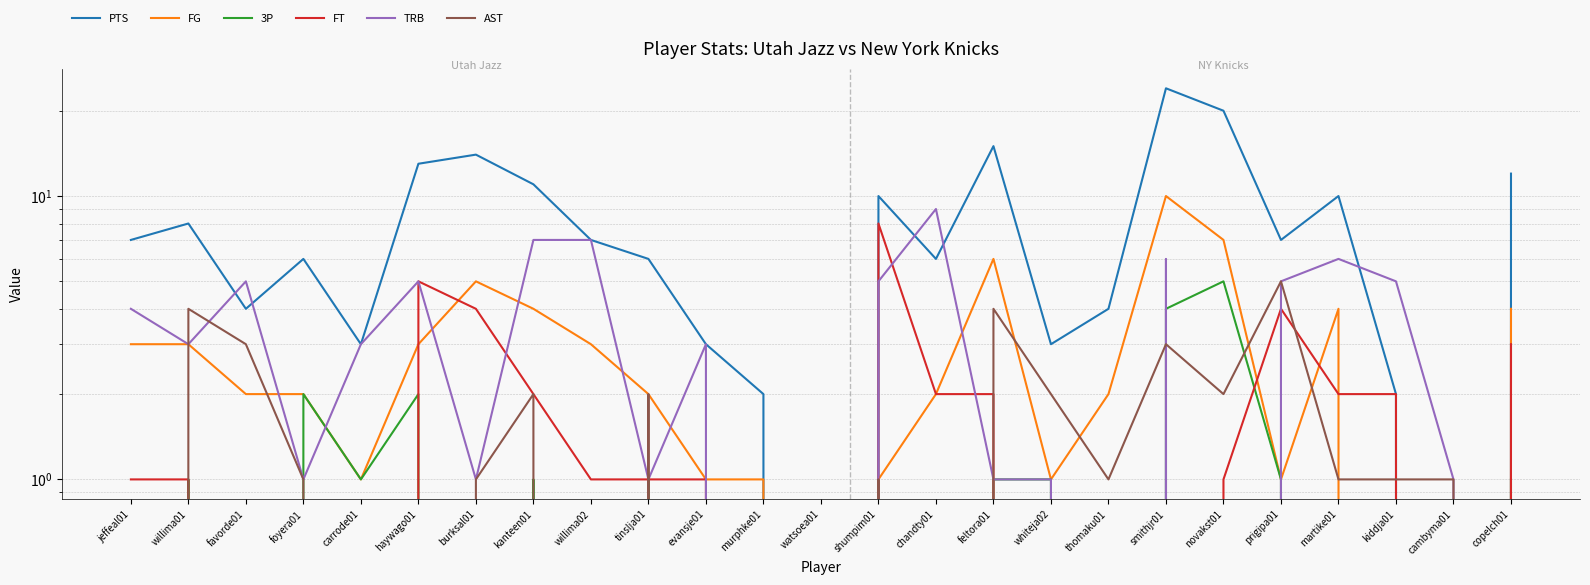

Does the chart have visible grid lines?

Yes